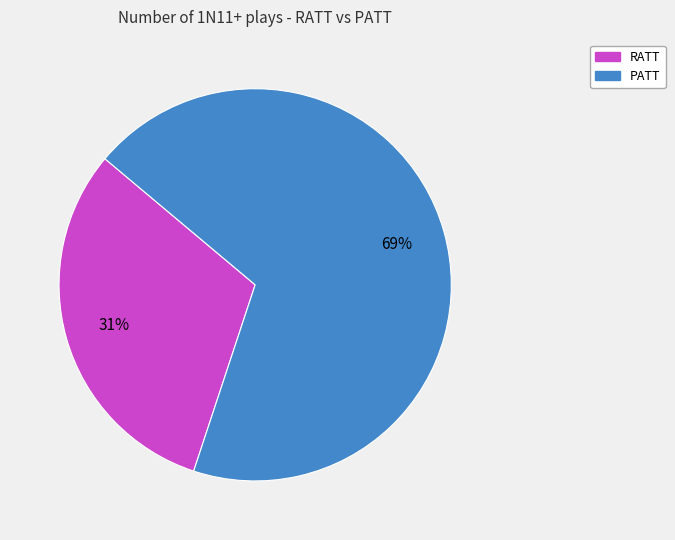

Approximately how many times larger is the value at PATT compared to RATT?

2.2